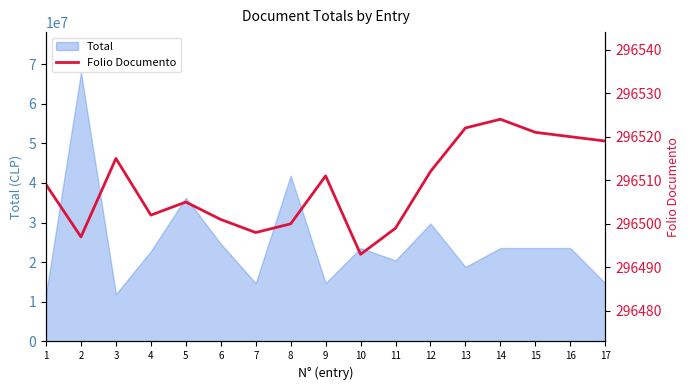

True or false: there are more than 2 points higher than both neighbors.

True